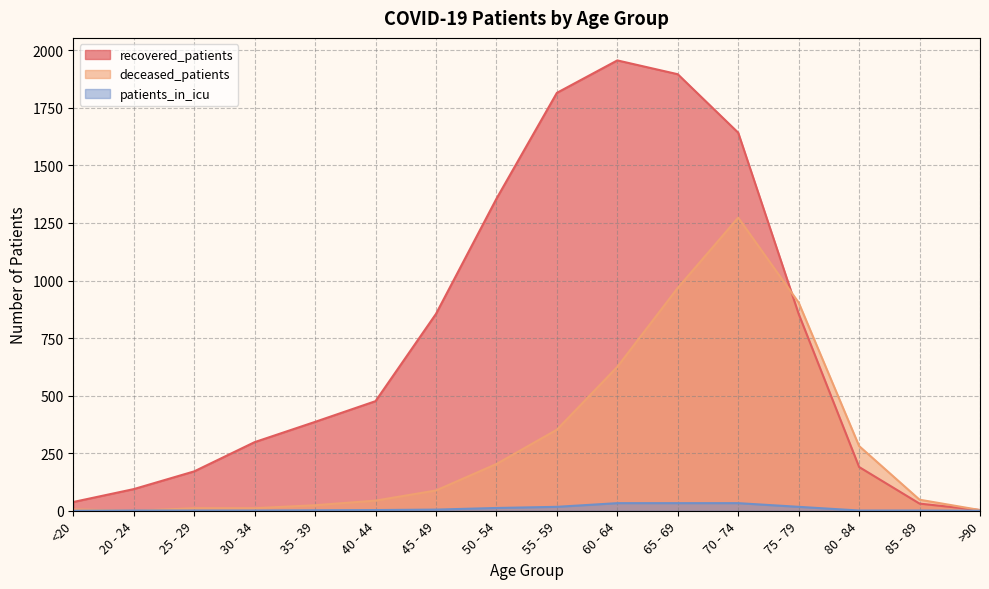

What is the maximum value shown in the chart?

1956